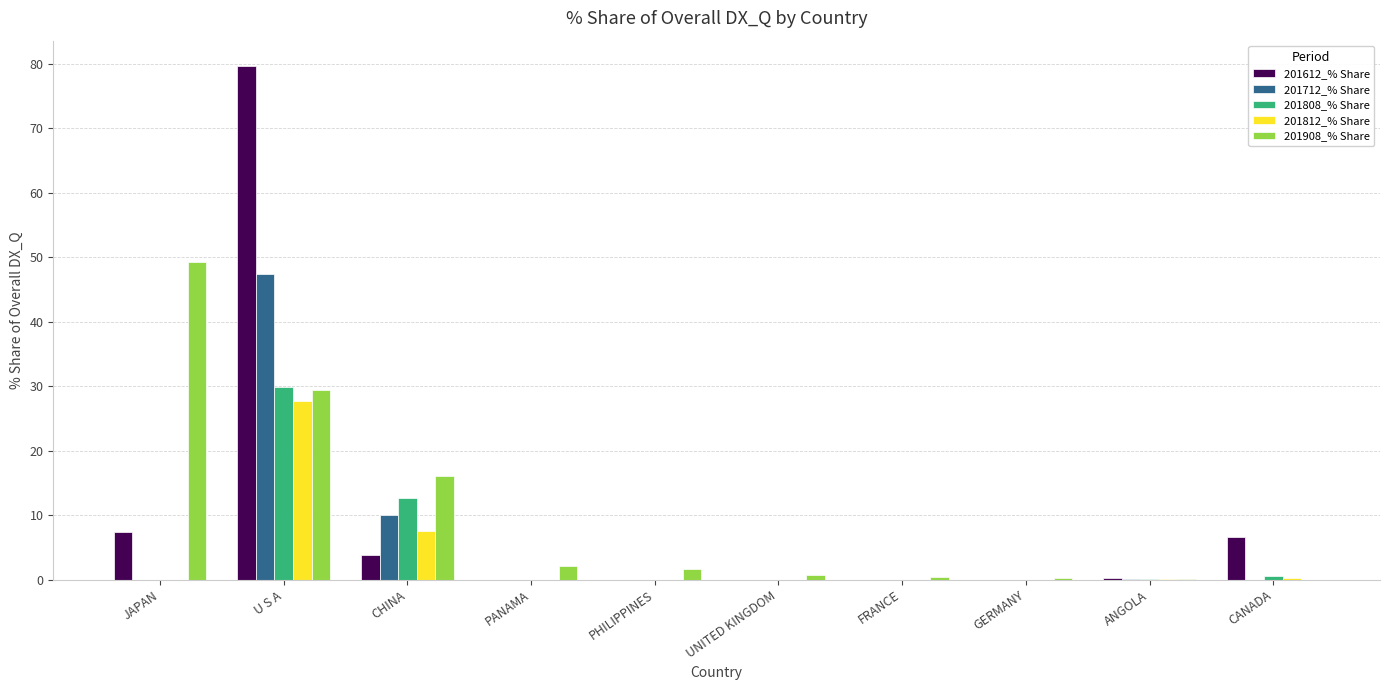

Is it true that 201712_% Share equals 0.0 at FRANCE?

True